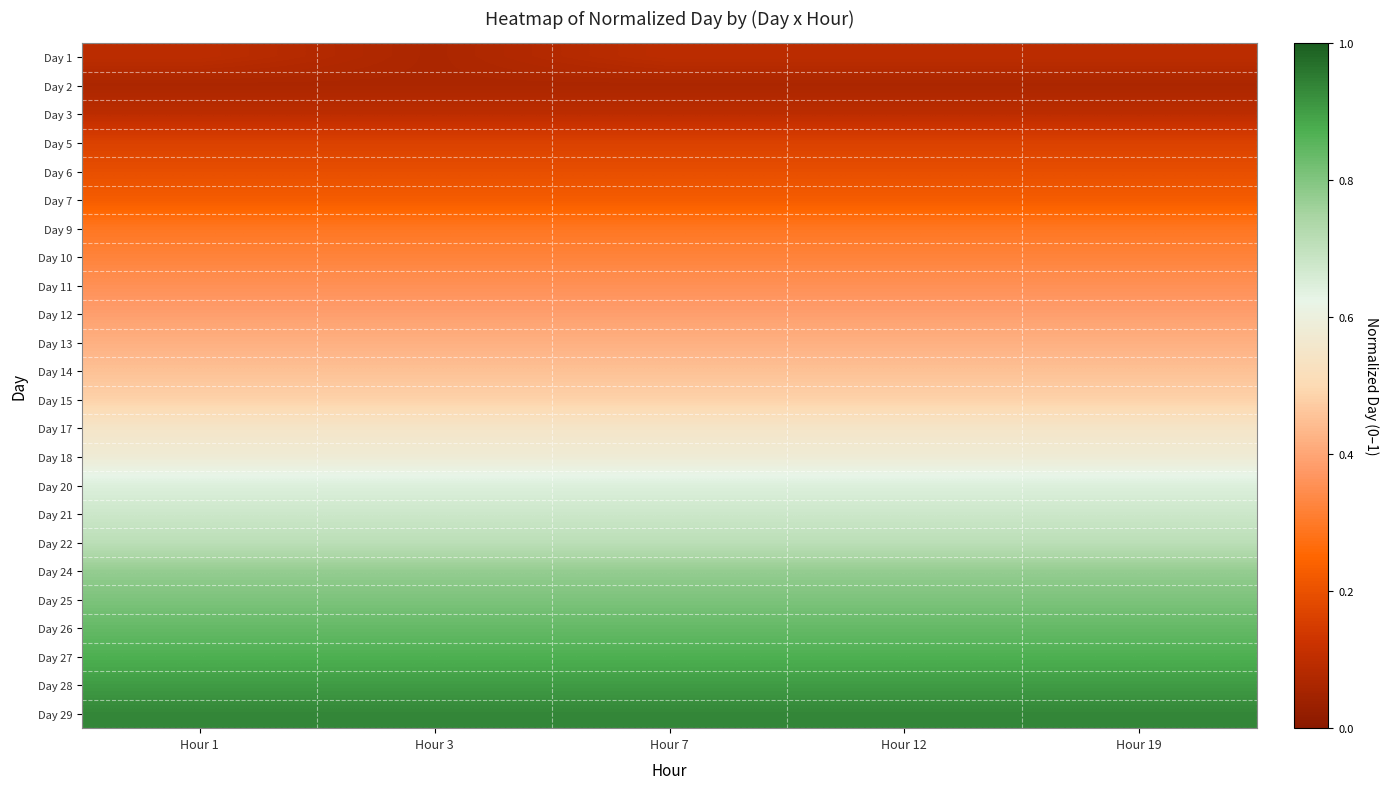

What is the maximum value shown in the chart?

0.9